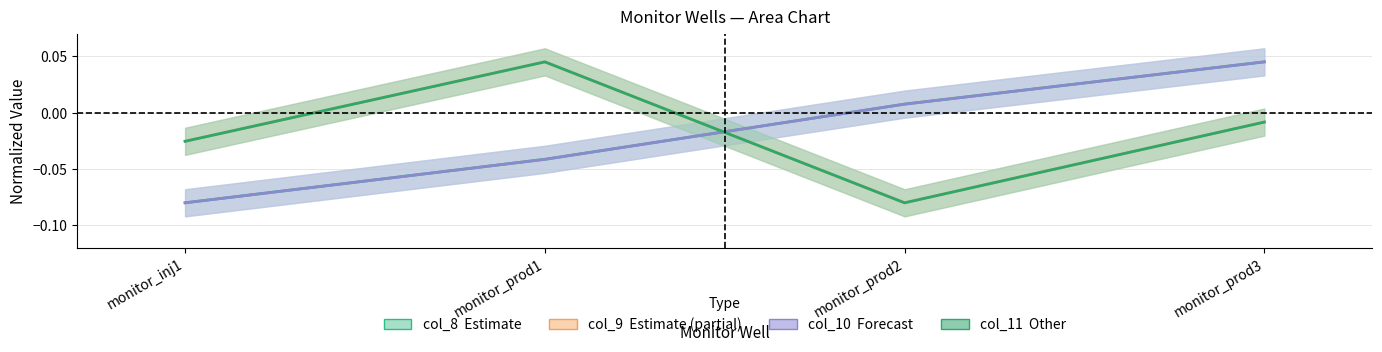

Is the value of col_9 at monitor_inj1 greater than the value of col_10 at monitor_prod2?

No